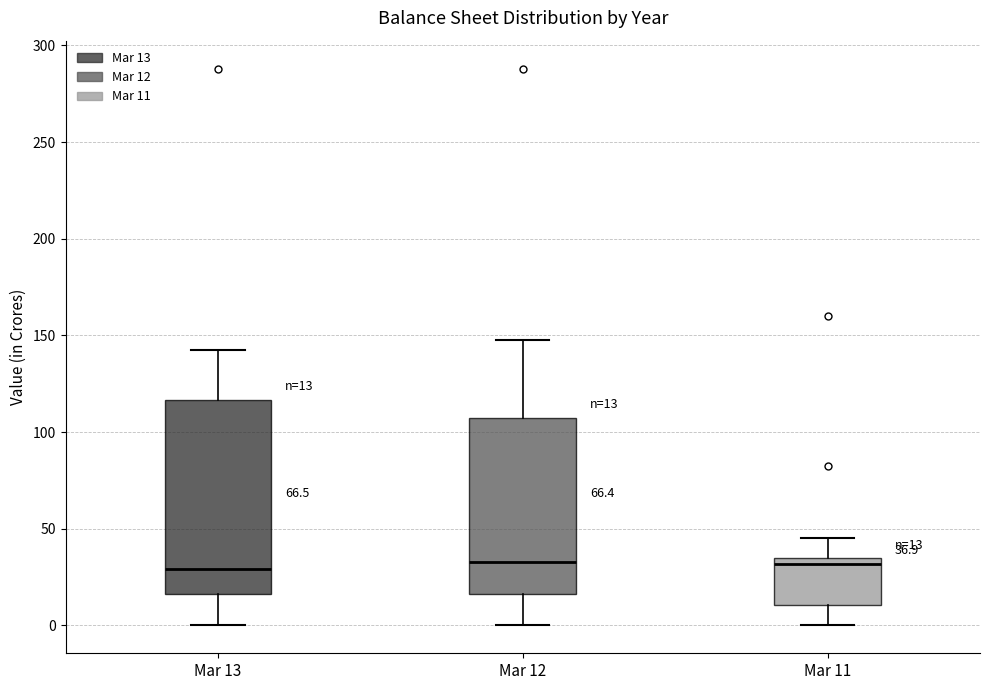

Comparing the boxes themselves (not the whiskers), which one is the tallest?

Mar 13